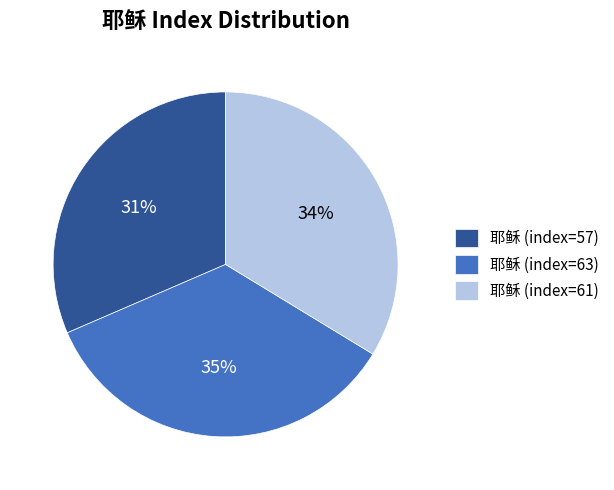

Combined, do 耶稣 (index=57) and 耶稣 (index=61) account for over 50%?

Yes